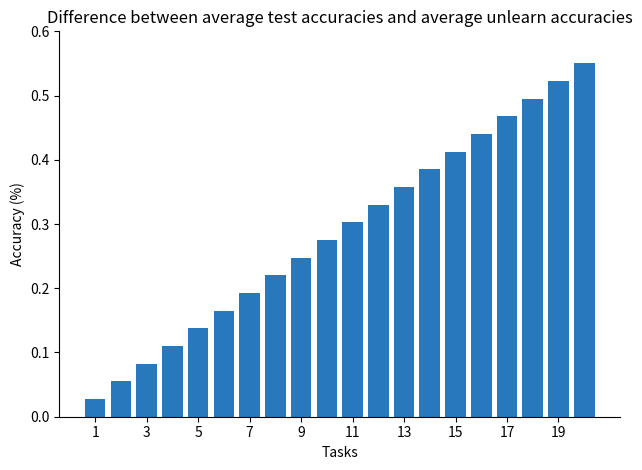

What is the sum of all values?

5.8